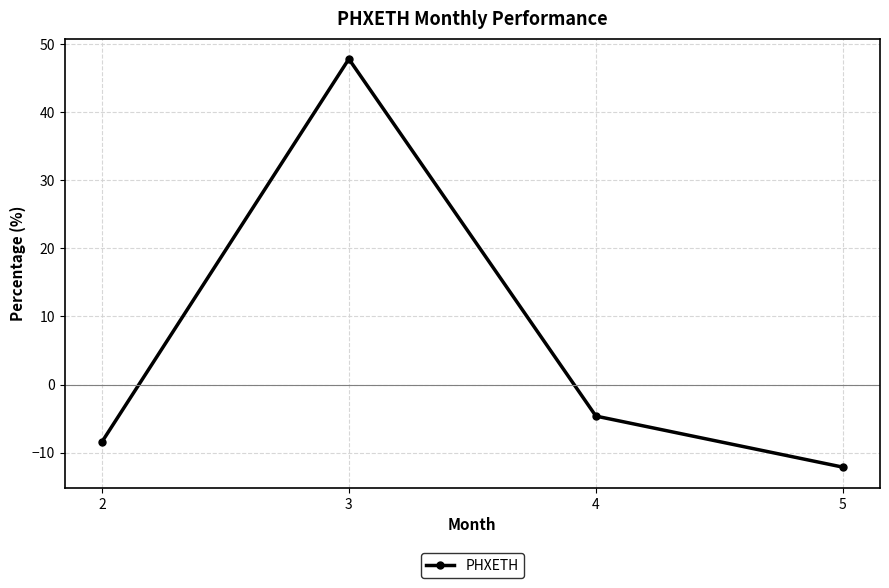

What is the approximate value at 2?

-8.4